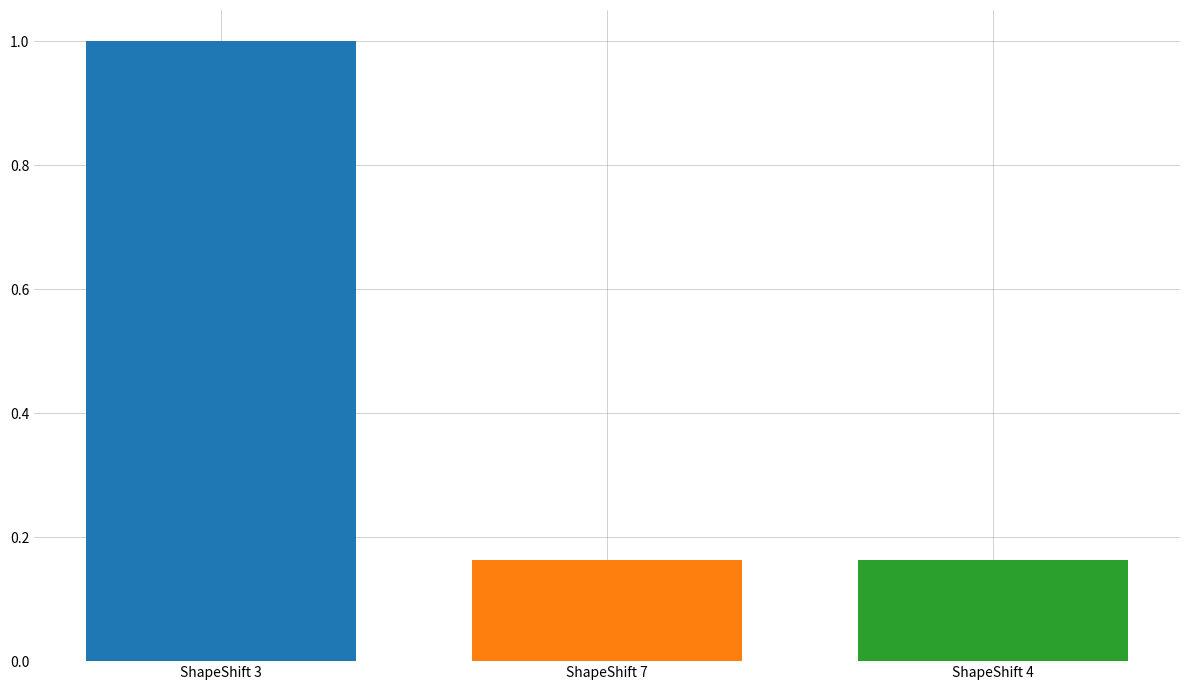

At which label does ShapeShift 3 reach its minimum?

ShapeShift 3